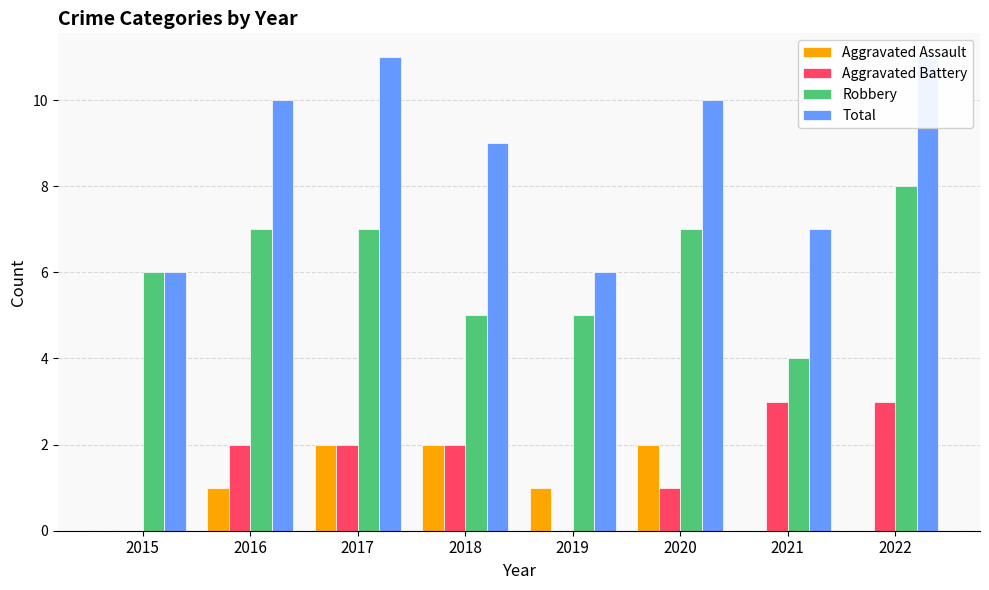

What is the difference between the highest and lowest values at 2021?

7